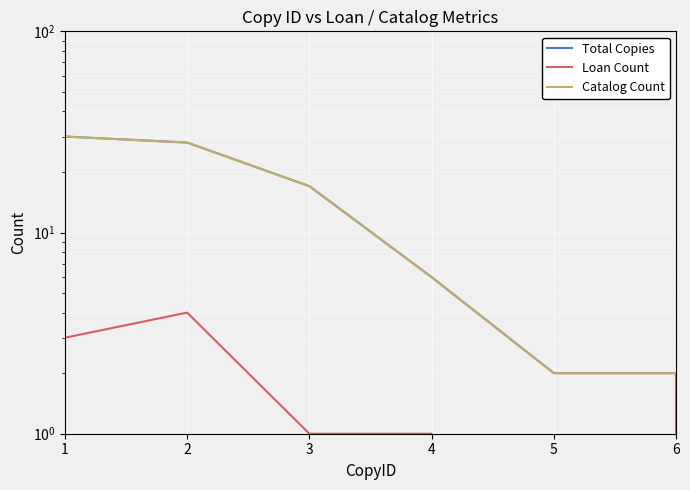

Is the value of Total Copies at 3 greater than the value of Loan Count at 3?

Yes